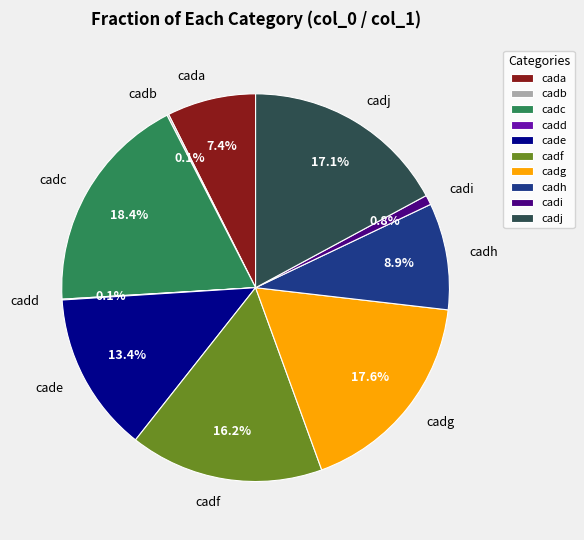

Which category has the biggest portion of the pie?

cadc